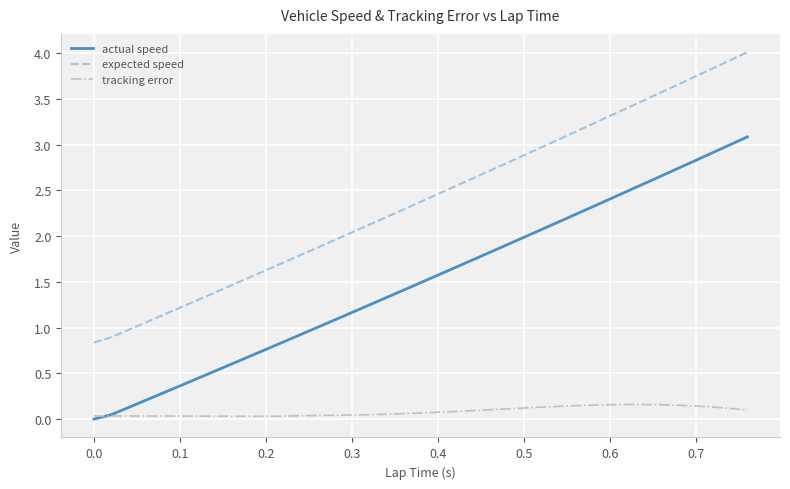

True or false: expected speed and actual speed intersect in this chart.

False